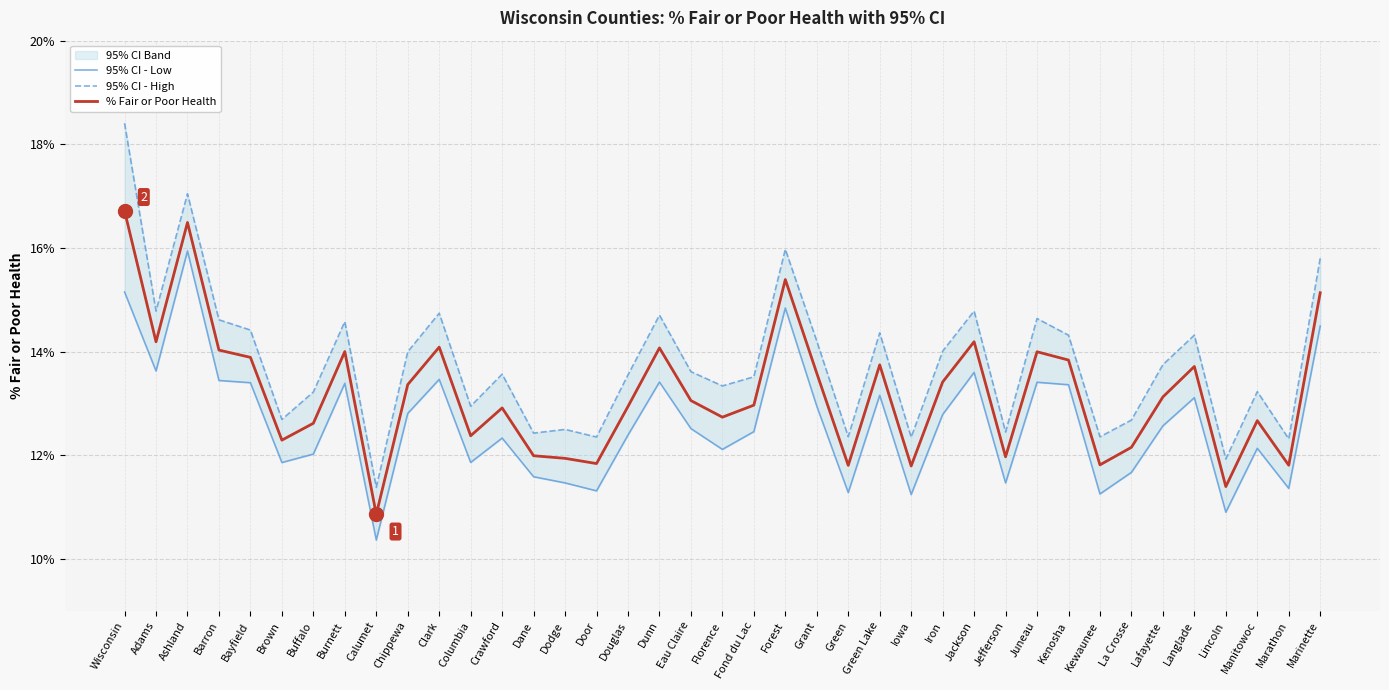

Between Iowa and Burnett, which is larger?

Burnett